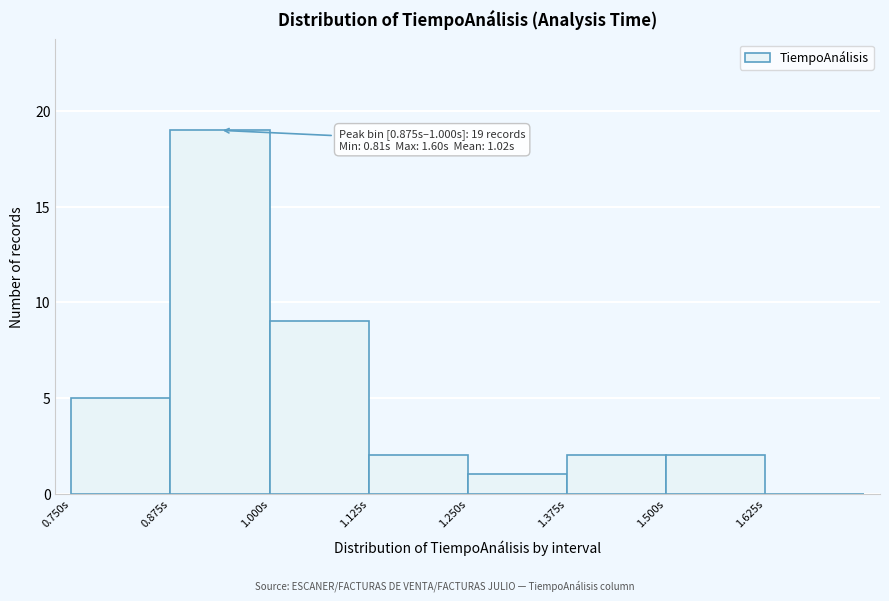

Which range on the x-axis has the tallest bar?

0.875 to 1.000